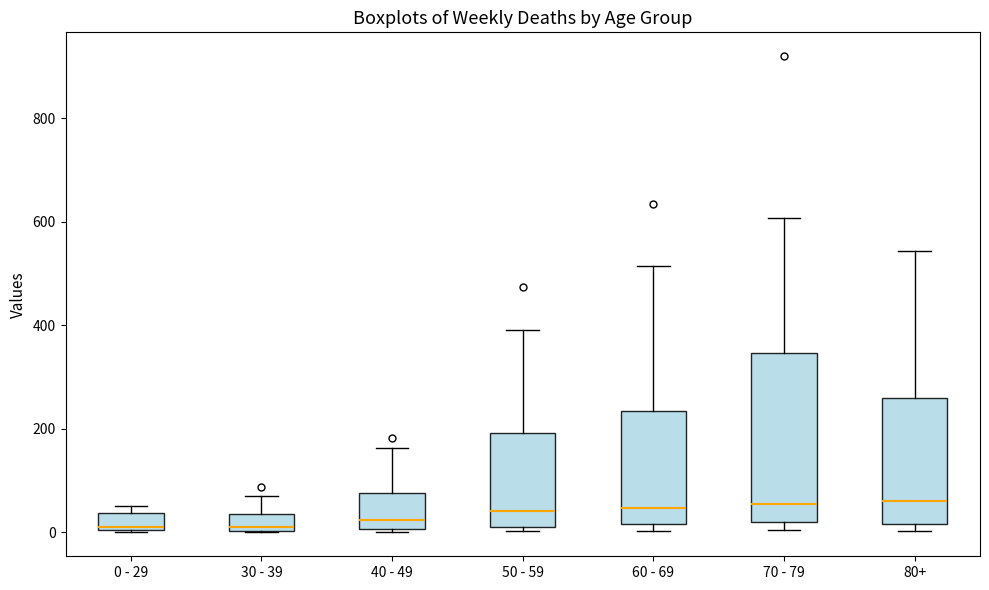

Which box is the tallest, from its lower edge to its upper edge?

70 - 79